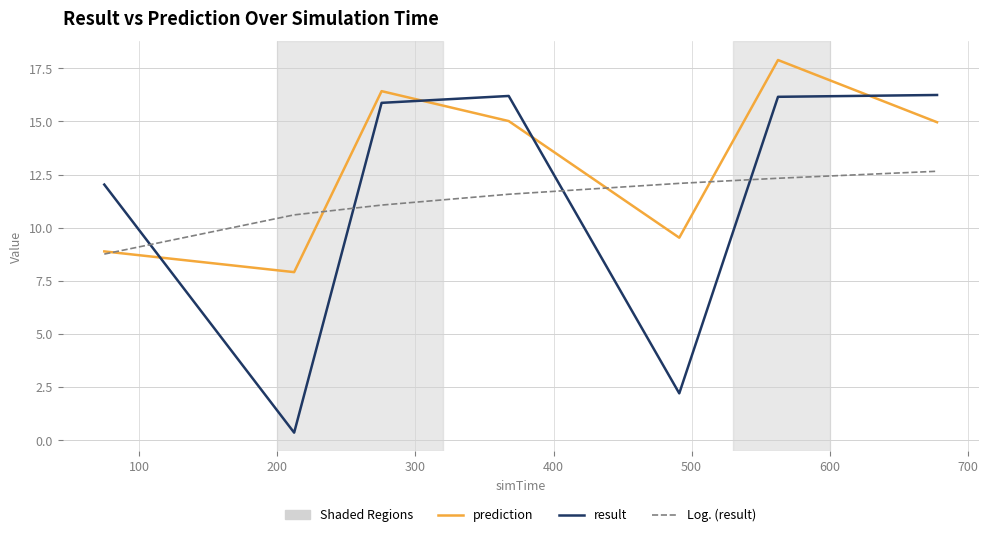

List the series in order of their peak value, highest first.

prediction, result, Log. (result)